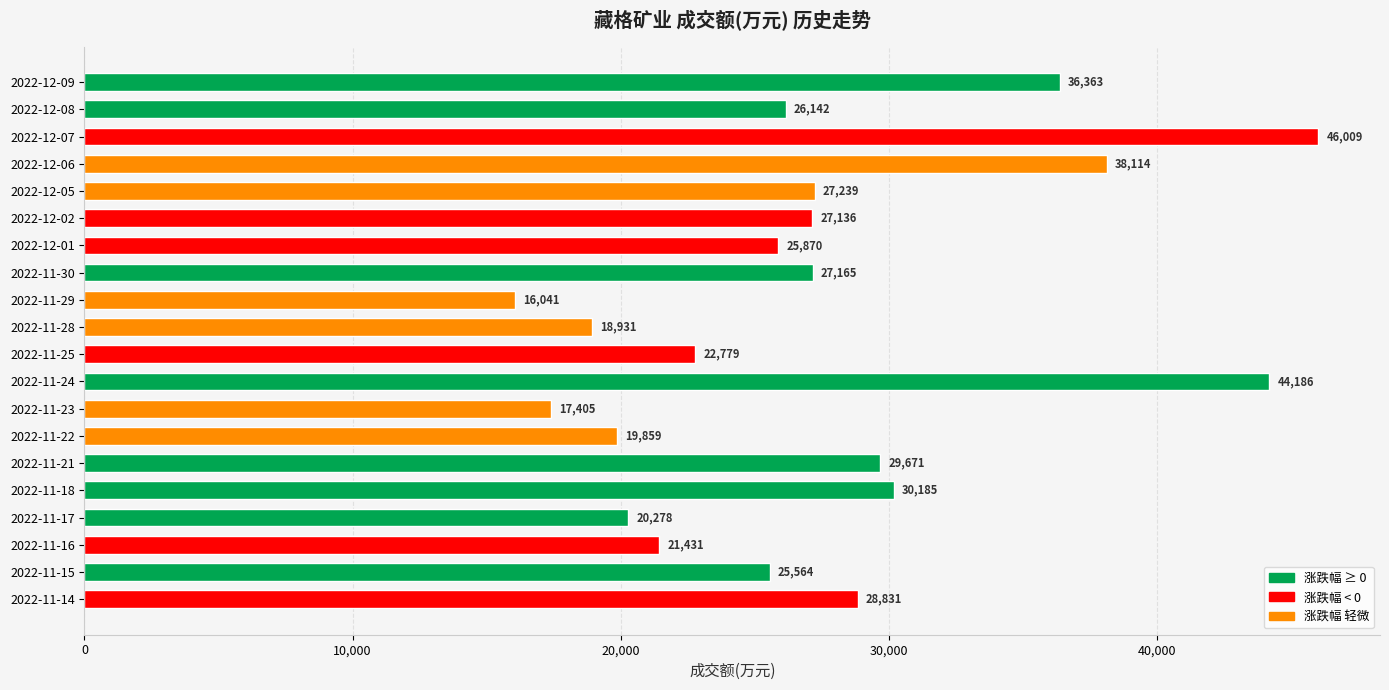

What is the sum of all values?

549199